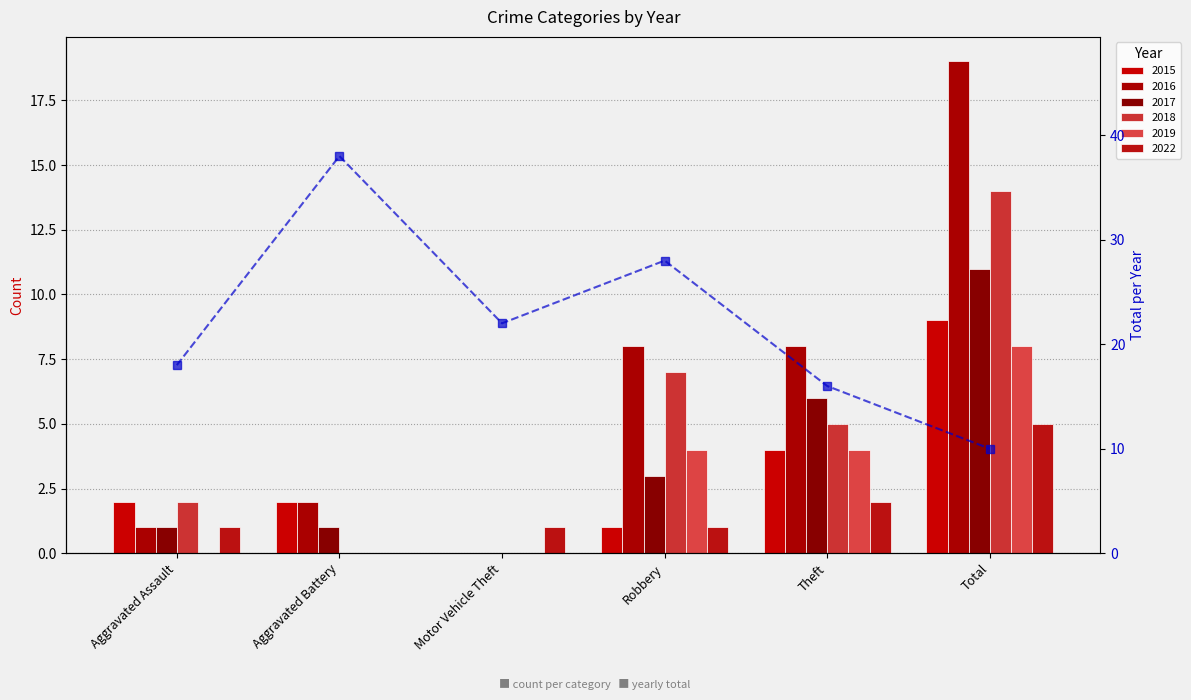

Approximately how many times larger is the value at Total compared to Aggravated Assault?

0.6